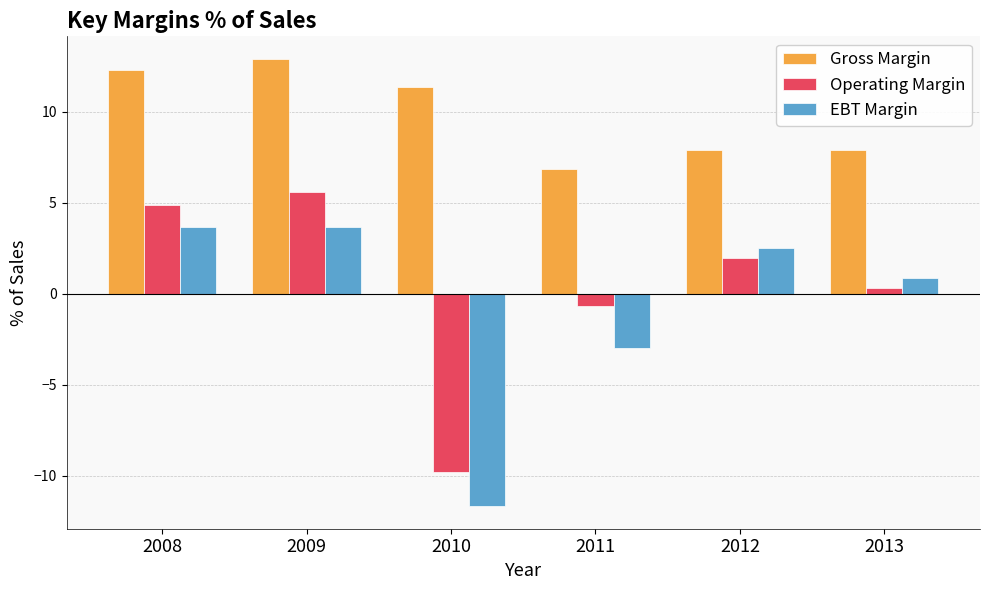

The value of Gross Margin at 2012 is 7.9. True or false?

True